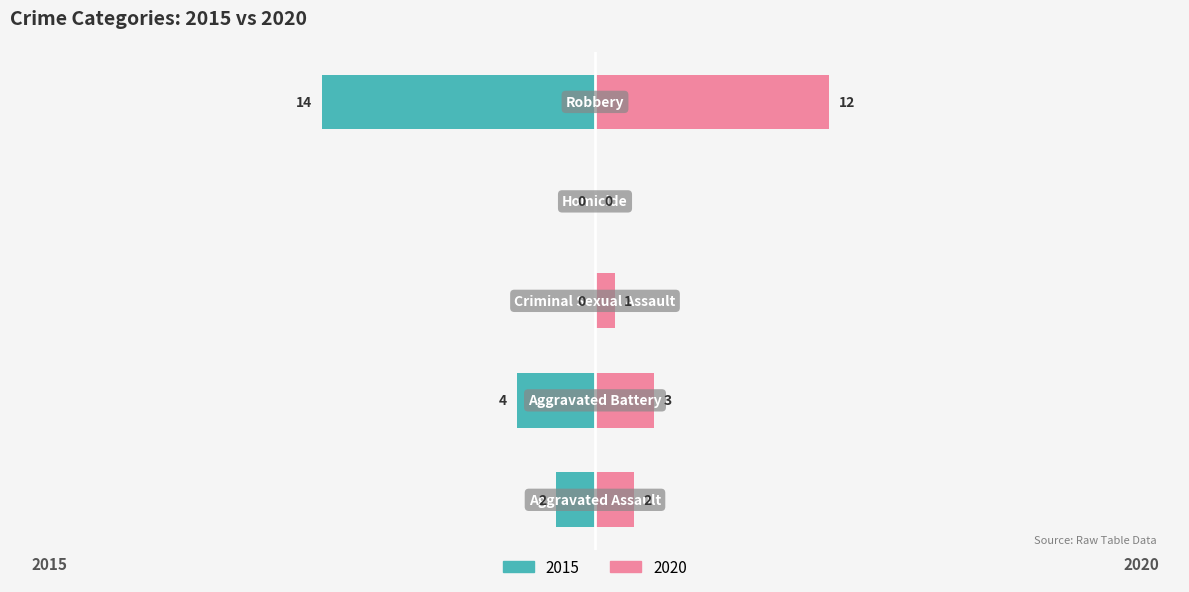

What position from the left is Aggravated Battery?

2